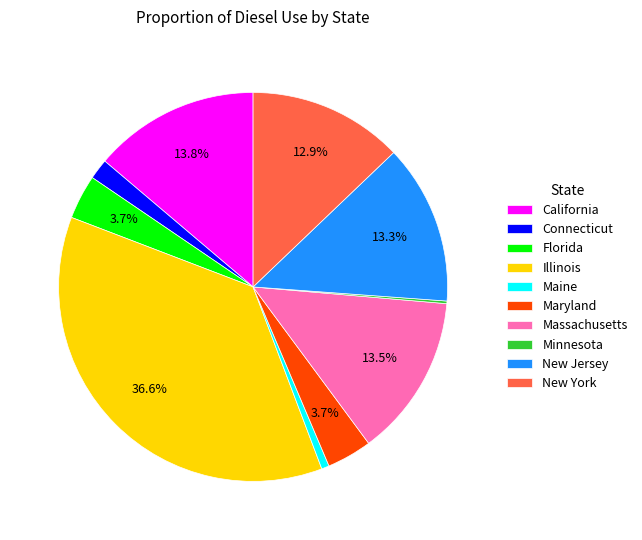

To the nearest percent, what is the average slice percentage?

10%